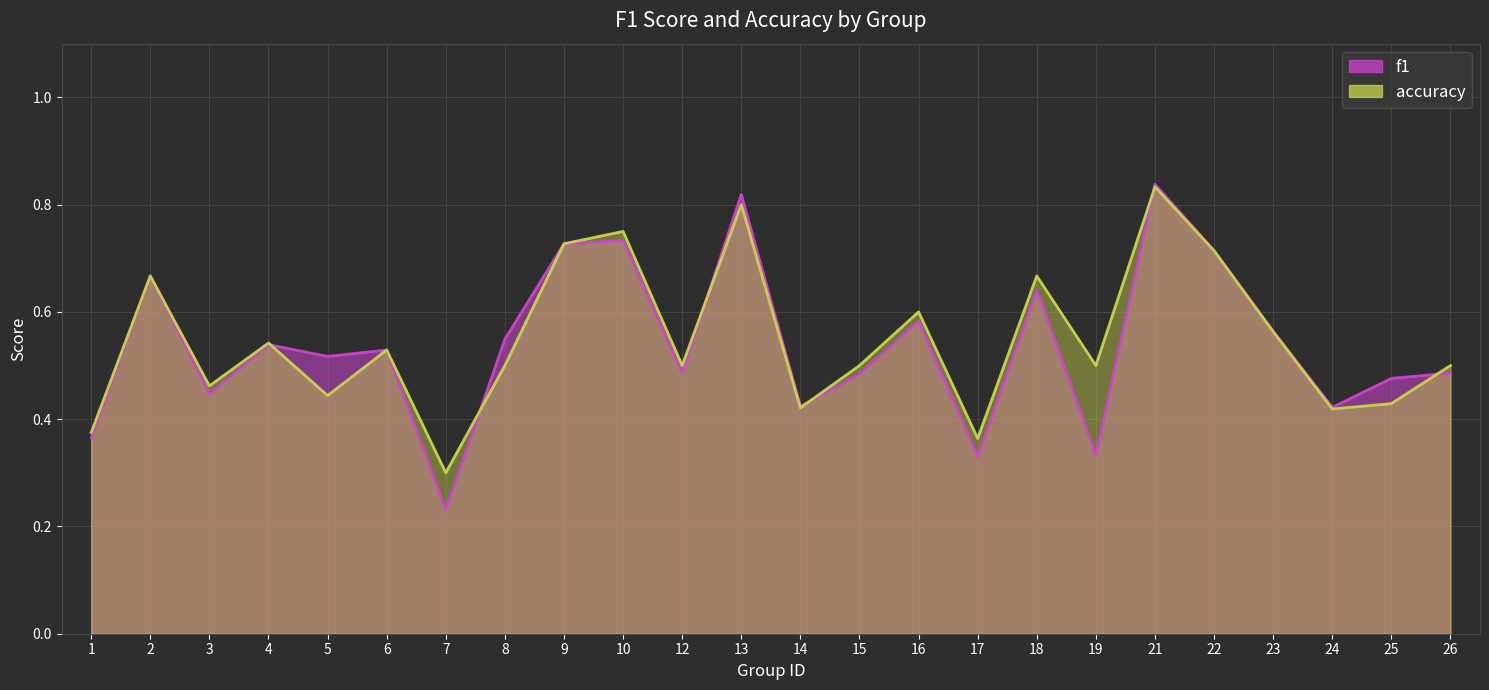

What is the value of the accuracy point at the 20th from the left?

0.7